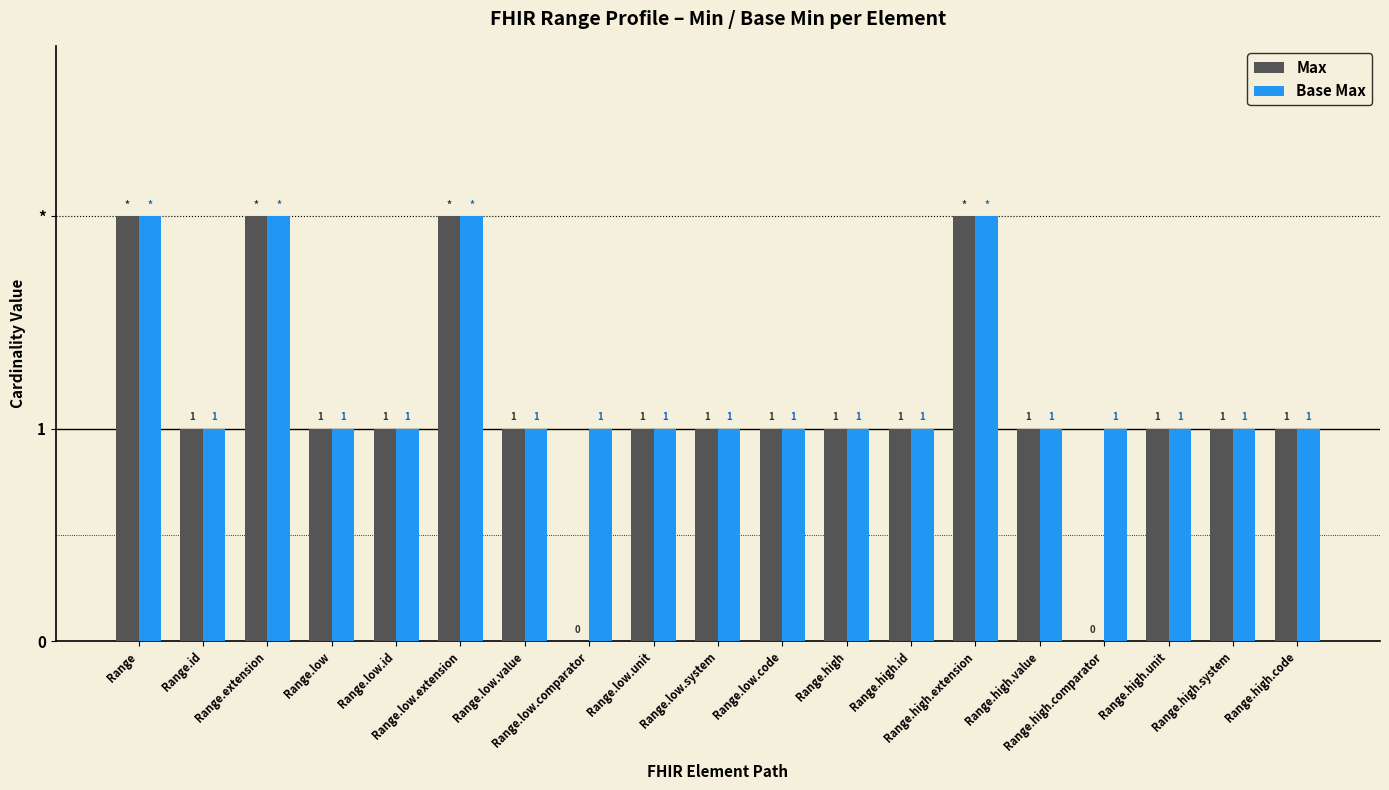

Rank the series by their average value, from highest to lowest.

Base Max, Max